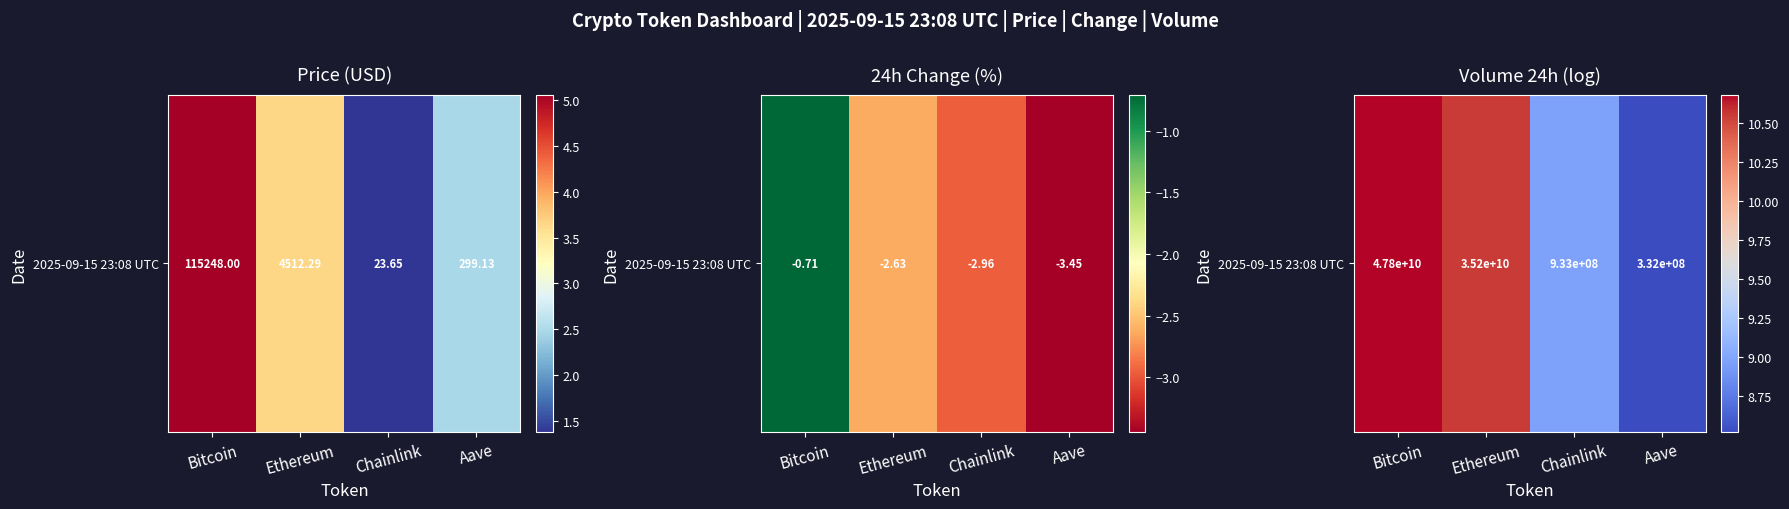

Count the number of values greater than 10.

2